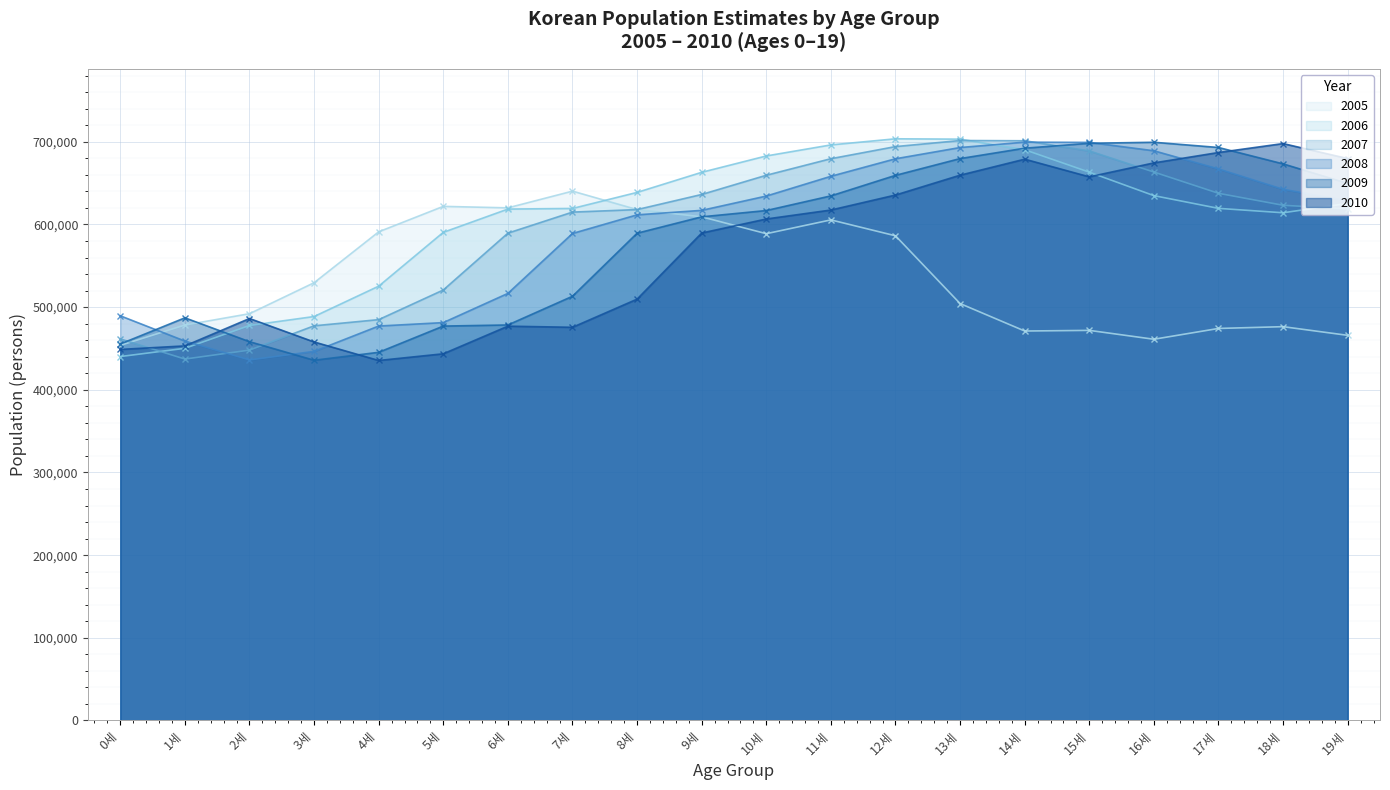

Reading right to left, transcribe all the data shown in this chart.

2005: 465880	476371	474216	461150	471883	471111	504311	586291	605530	588837	609239	617994	640312	620086	621879	591110	529523	492066	478335	453778
2006: 625425	614144	619462	634863	663251	690367	703202	703616	696218	682863	663084	638782	619348	618612	590485	525368	488642	477824	450187	440228
2007: 618826	623201	637670	663386	688975	701239	701544	694190	679559	659519	636283	617994	614966	589505	520742	484886	477419	448017	437191	461553
2008: 628781	642518	667171	689147	699270	699572	693068	679469	658278	634373	617062	611653	589103	516624	481299	477140	446488	436126	458970	489504
2009: 649680	673288	693106	699434	698191	692261	679699	659421	634593	616856	609239	589433	513169	478440	477083	445357	435775	458214	487067	455458
2010: 679688	697847	687038	674475	657610	678974	659615	635602	617464	606627	589659	509690	475616	476992	443583	435476	457869	486239	453115	448853